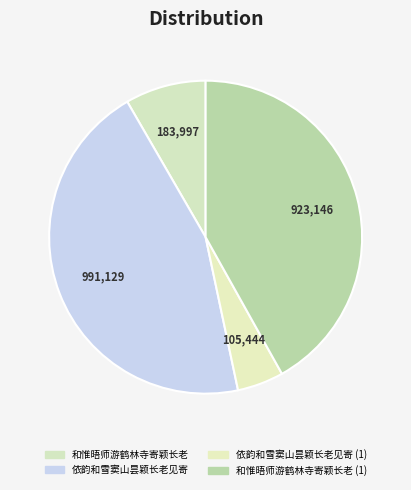

To the nearest percent, what is the average slice percentage?

25%